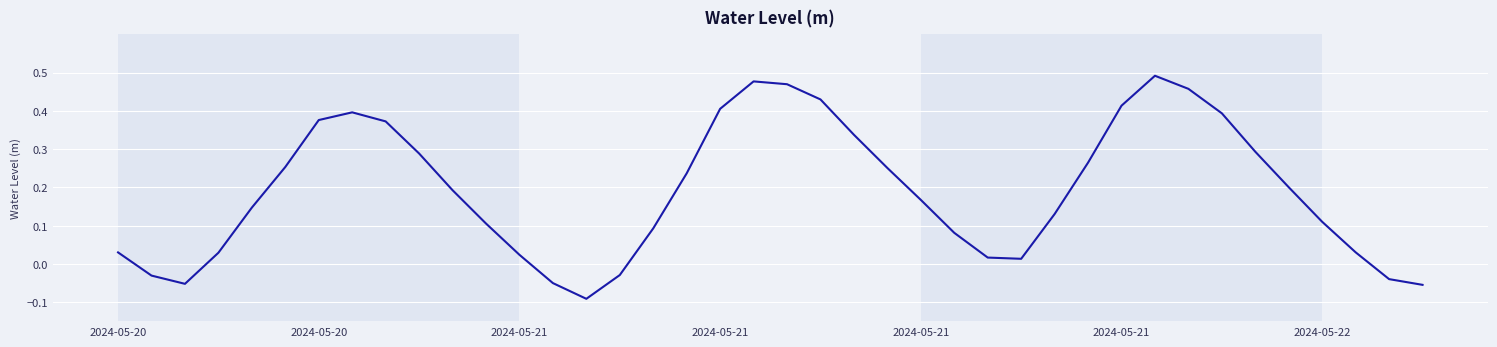

Does the chart display data point markers on the line(s)?

No